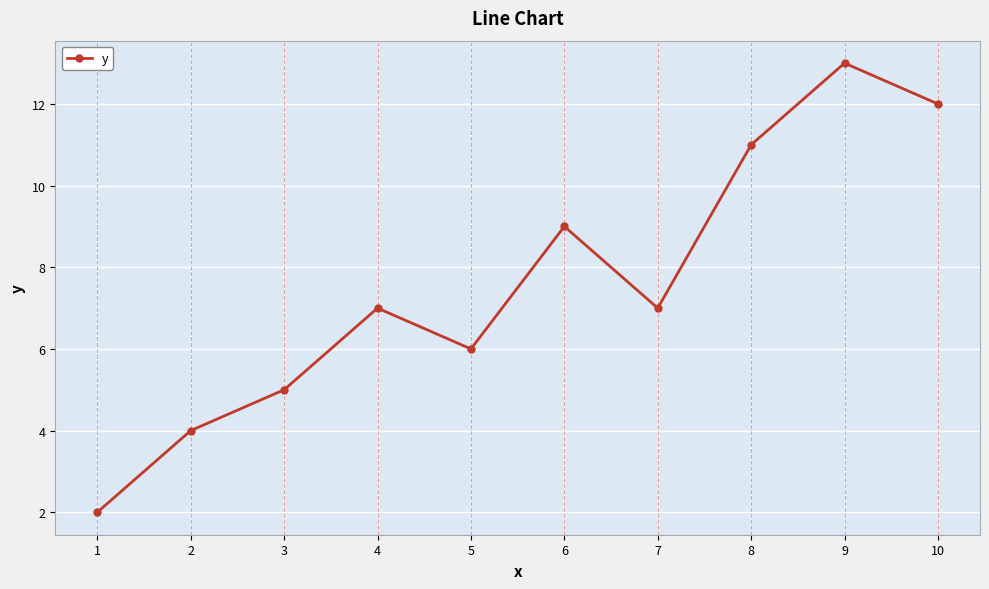

What is the difference between the maximum and minimum values?

11